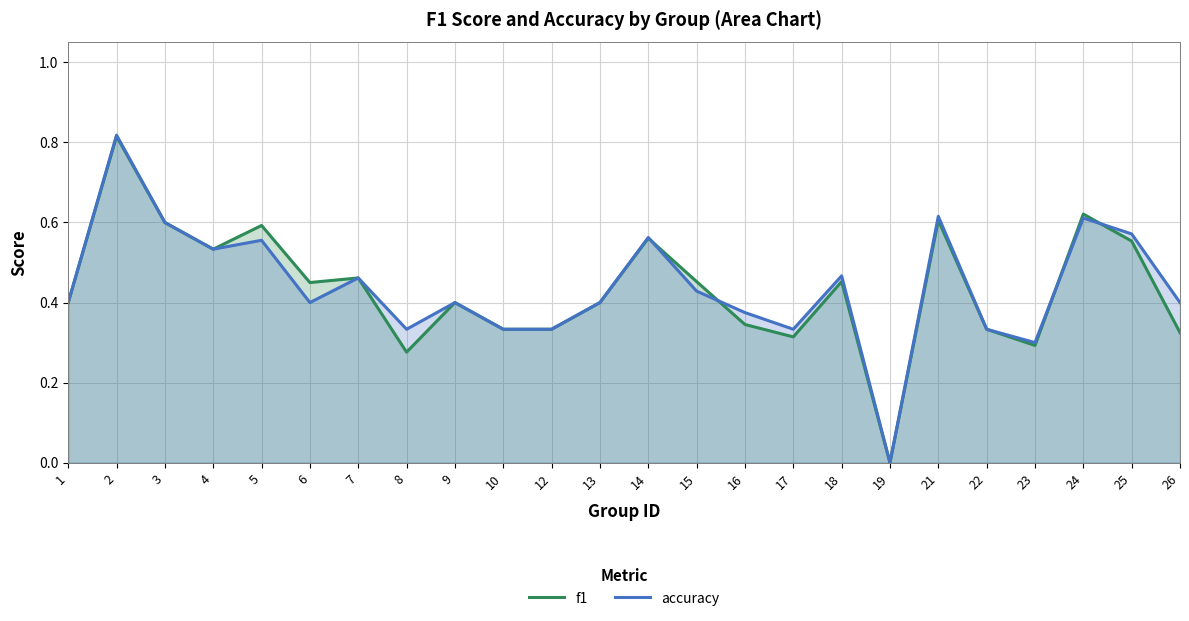

What is the total value across all series at 14?

1.1